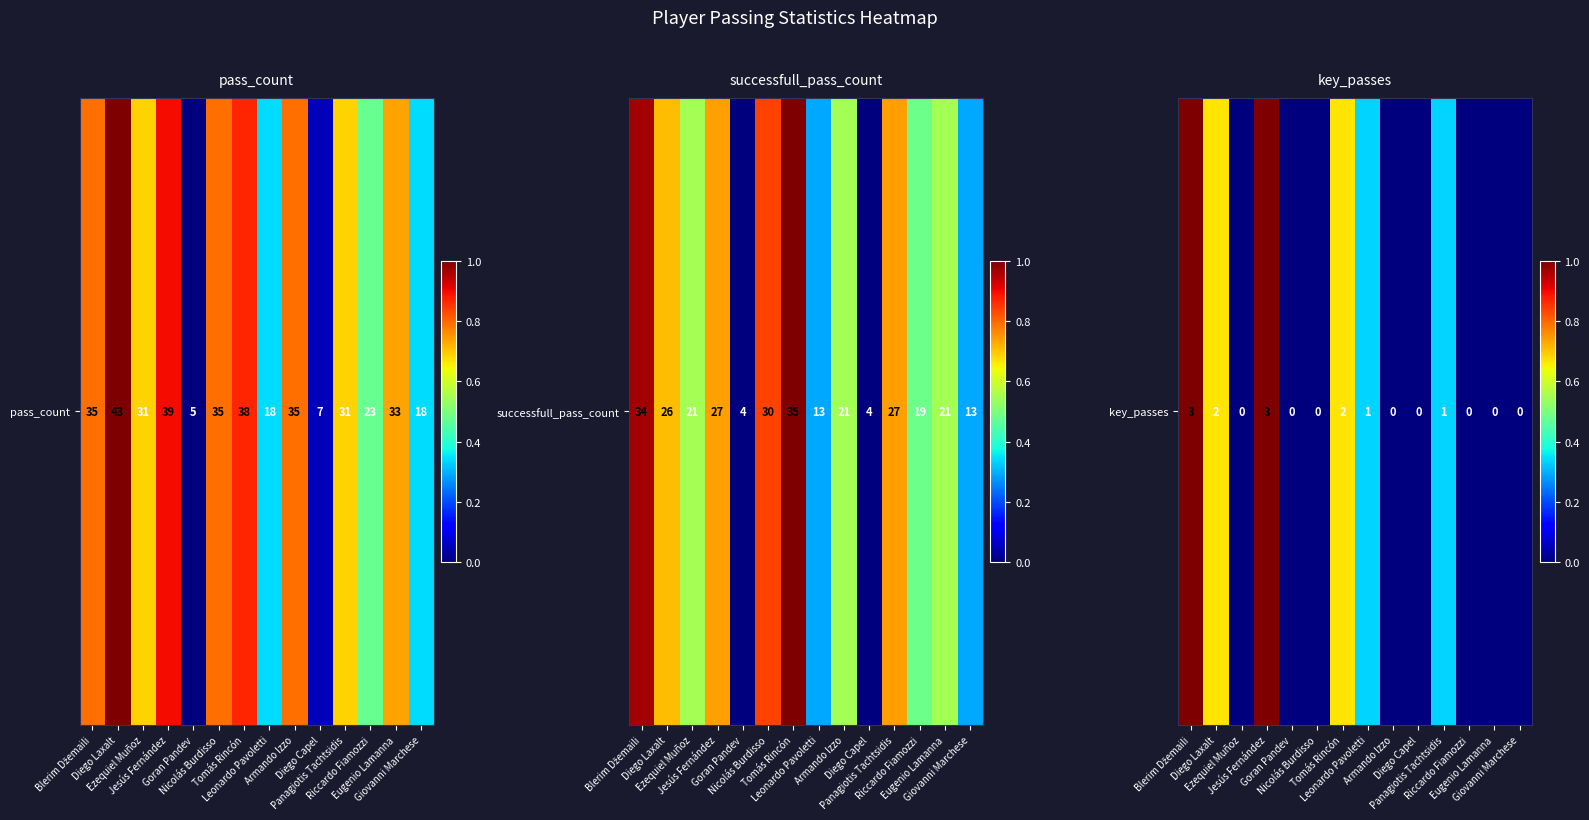

How many values are between 0 and 1?

14